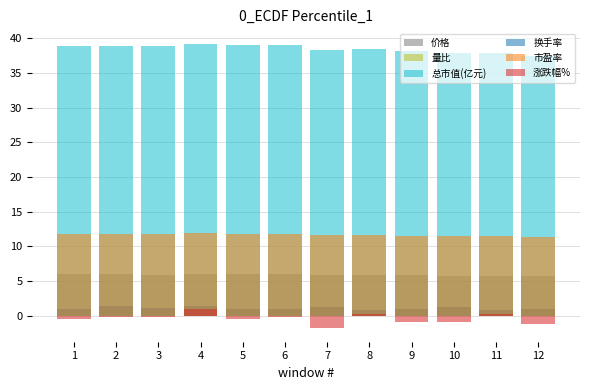

At which category does the chart reach its minimum across all series?

7